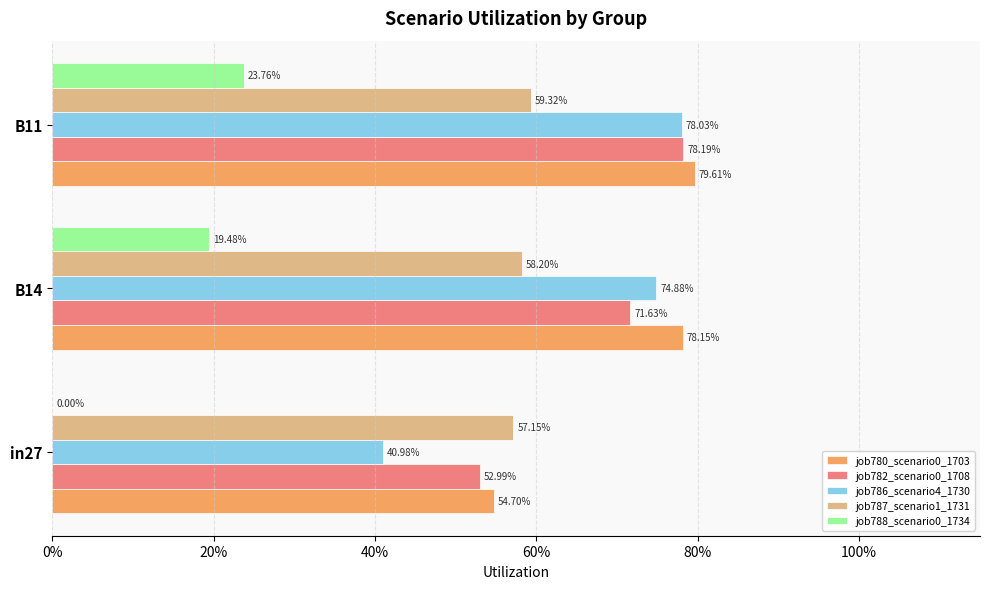

What are all the series names shown in the legend?

job780_scenario0_1703, job782_scenario0_1708, job786_scenario4_1730, job787_scenario1_1731, job788_scenario0_1734